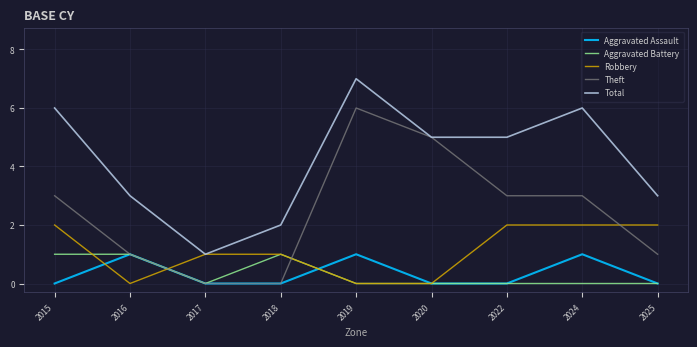

What is the difference between the highest and lowest values at 2025?

3